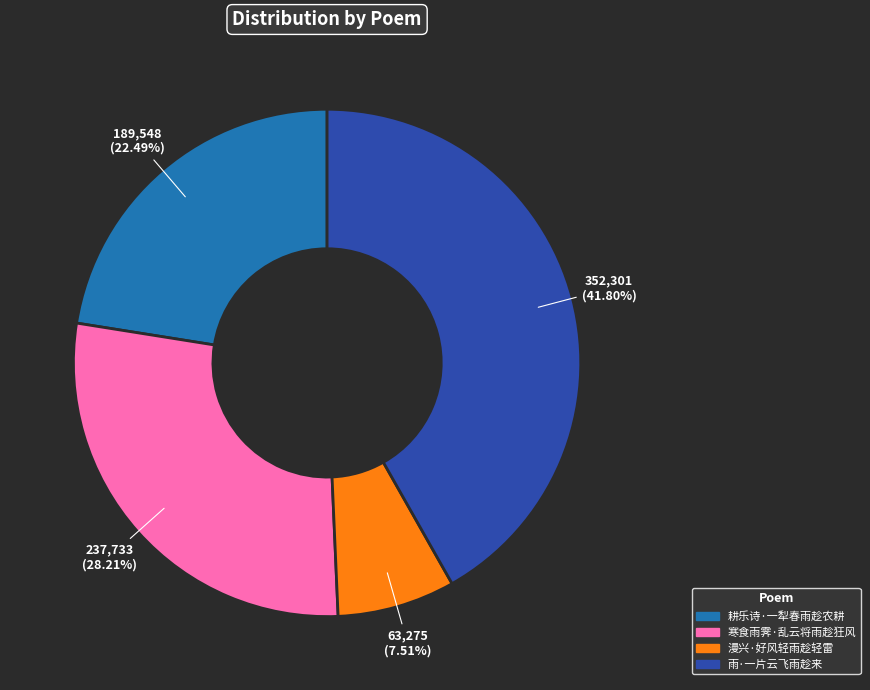

Combined, do 寒食雨霁·乱云将雨趁狂风 and 漫兴·好风轻雨趁轻雷 account for over 50%?

No